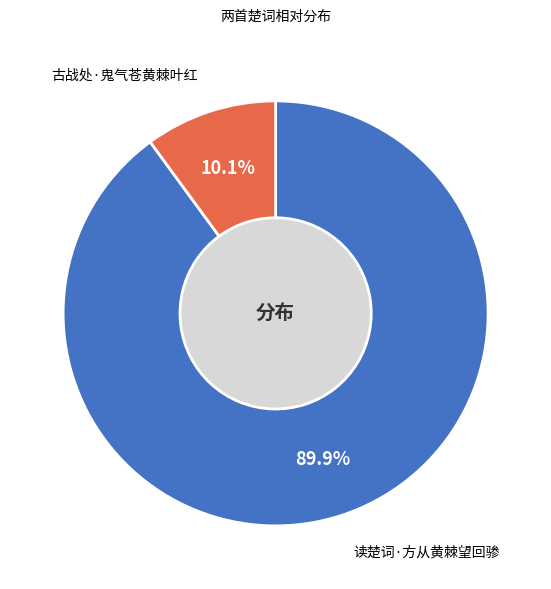

True or false: 读楚词·方从黄棘望回骖 accounts for 90% of the total.

True